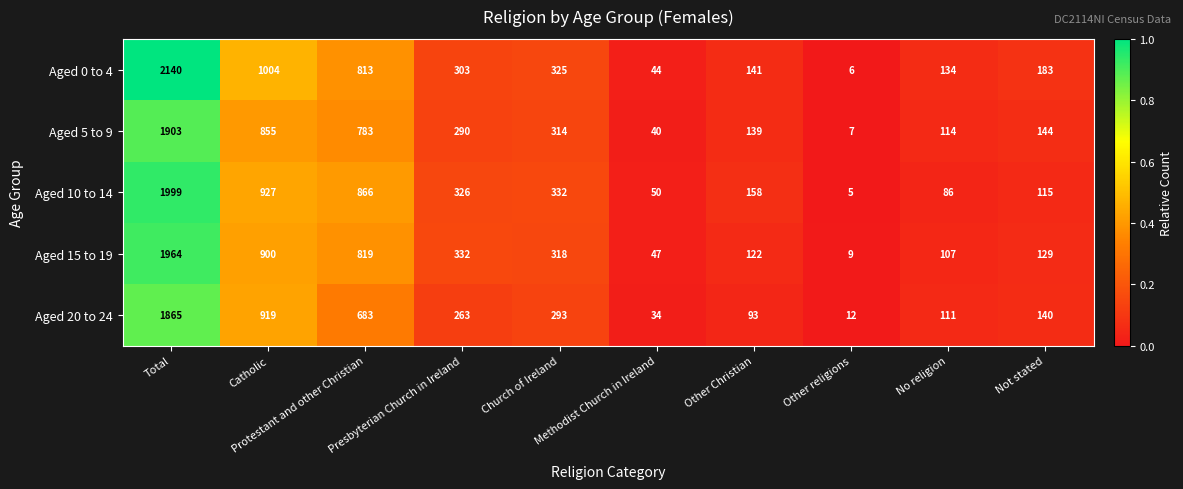

Which series changed the most between Church of Ireland and Not stated?

Aged 10 to 14